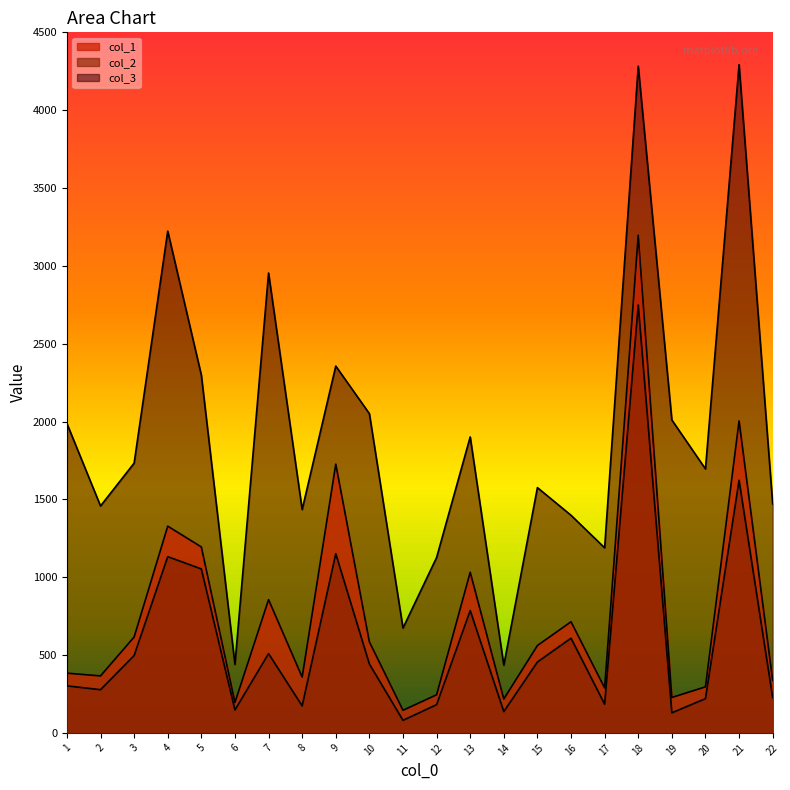

Which category has the highest value in the col_3 series?

21